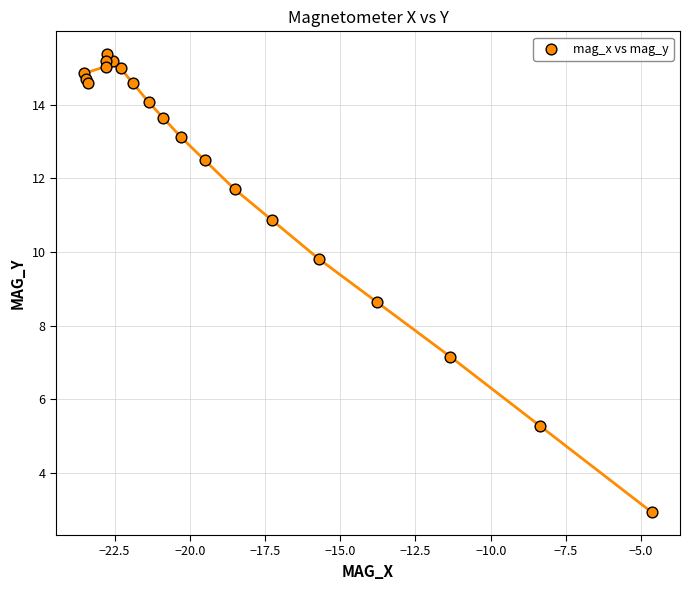

What Y value in the scatter plot is closest to 9?

8.6